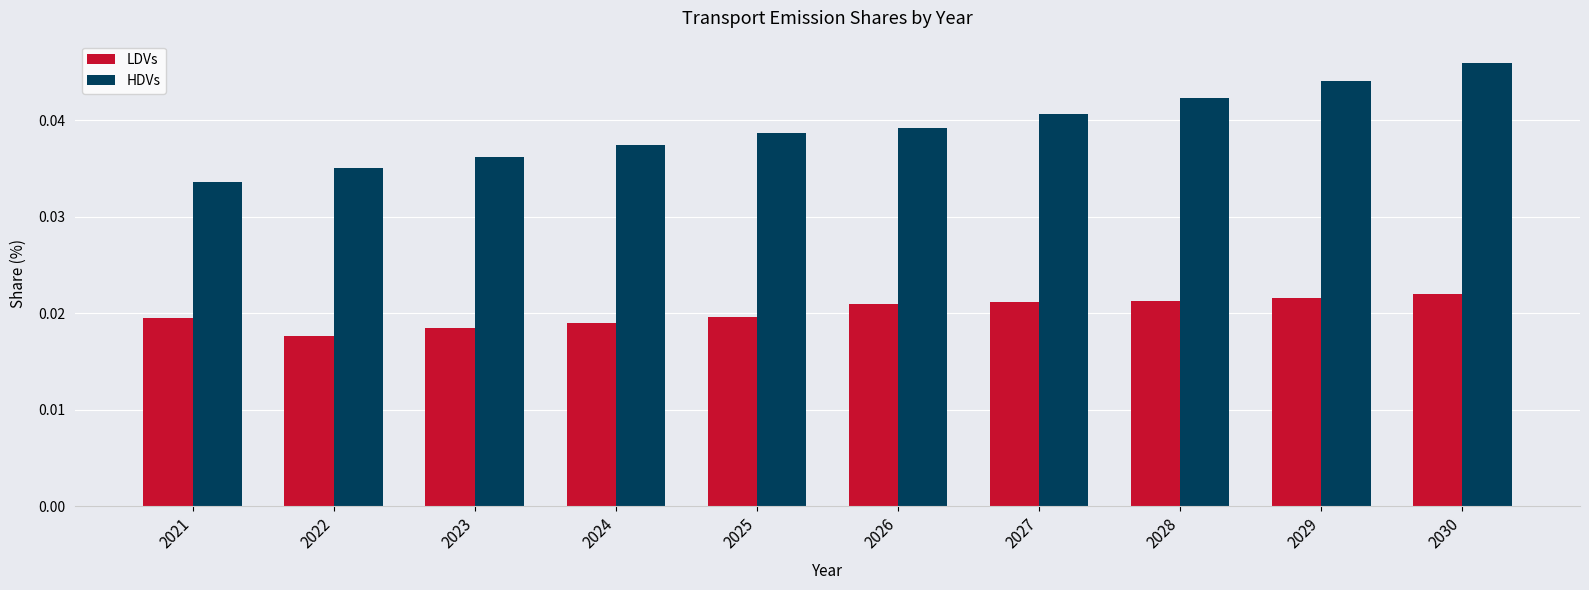

Count the number of categories in the chart.

10